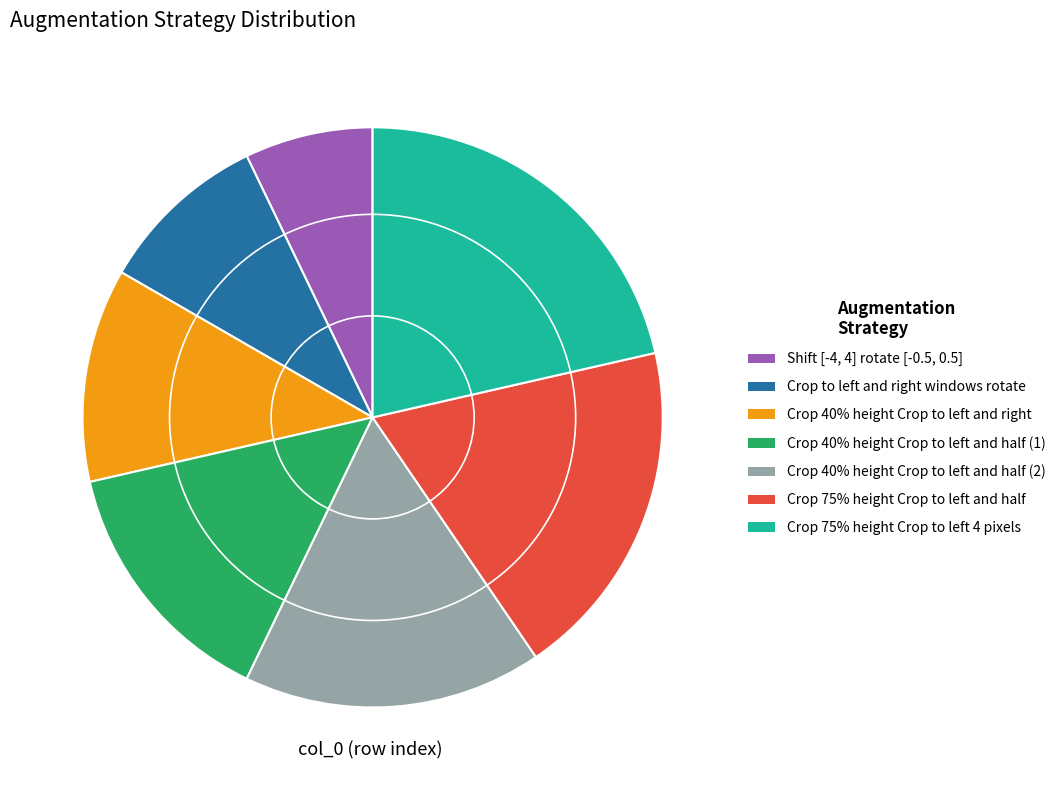

Rank the categories by value from highest to lowest.

Crop 75% height Crop to left 4 pixels, Crop 75% height Crop to left and half, Crop 40% height Crop to left and half (2), Crop 40% height Crop to left and half (1), Crop 40% height Crop to left and right, Crop to left and right windows rotate, Shift [-4, 4] rotate [-0.5, 0.5]